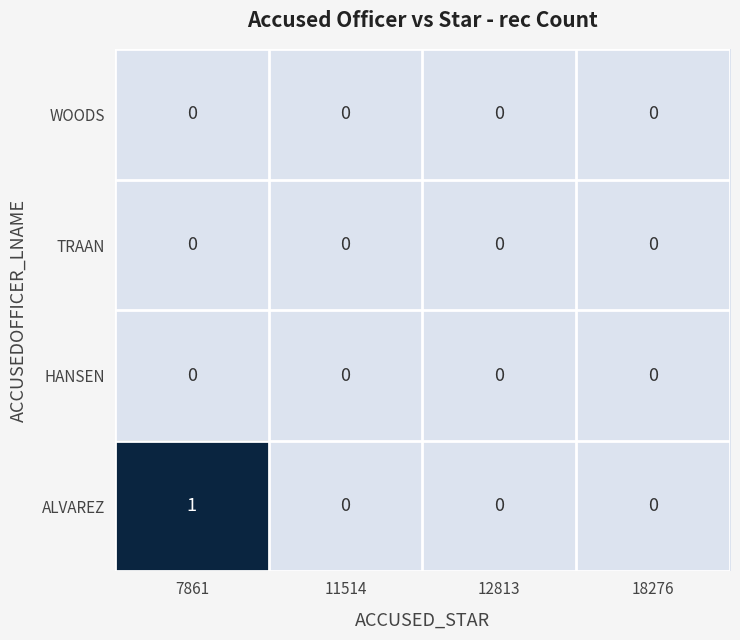

Is it true that WOODS equals 0 at 18276?

True